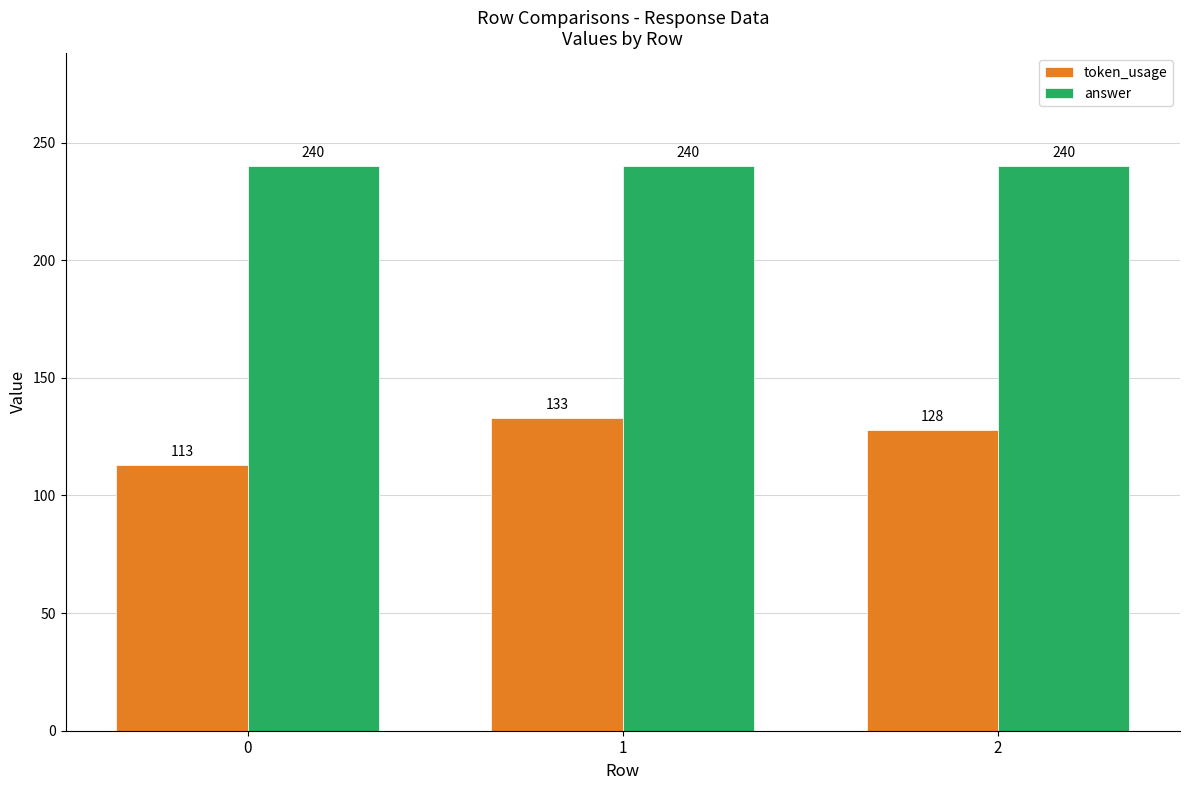

What is the total value across all series at 1?

373